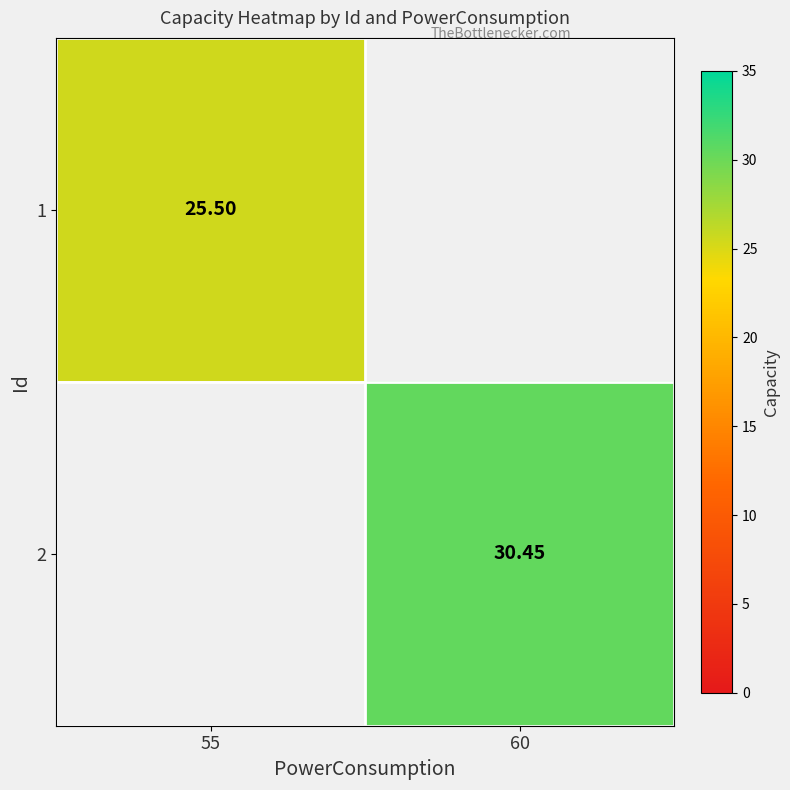

List the labels in order of 1 value, smallest first.

55, 60